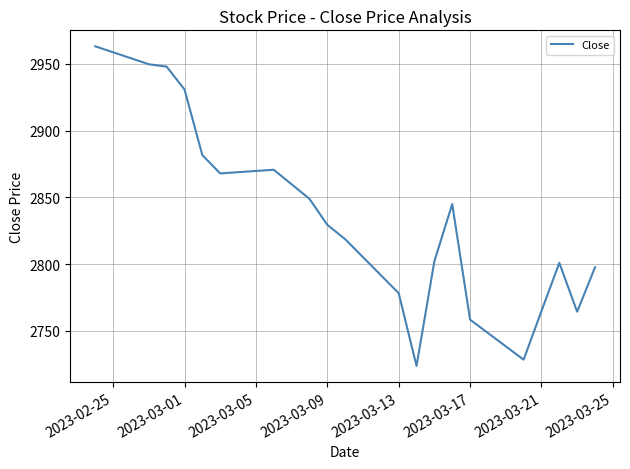

Does the chart have visible grid lines?

Yes